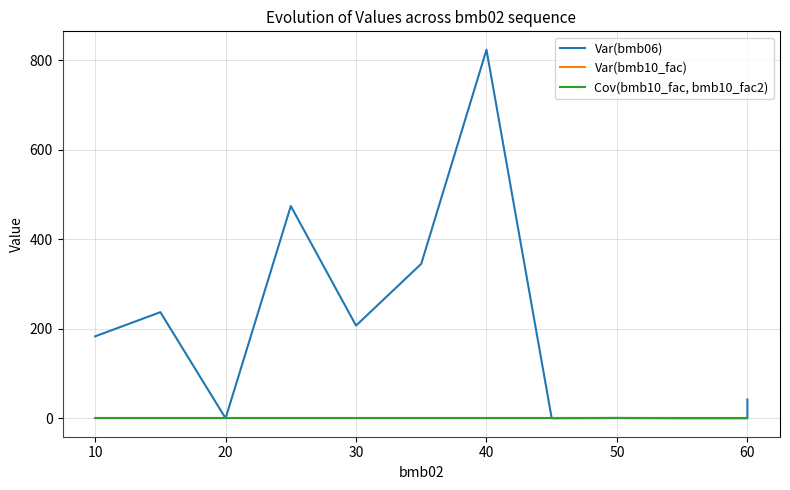

How many lines are shown in the chart?

3